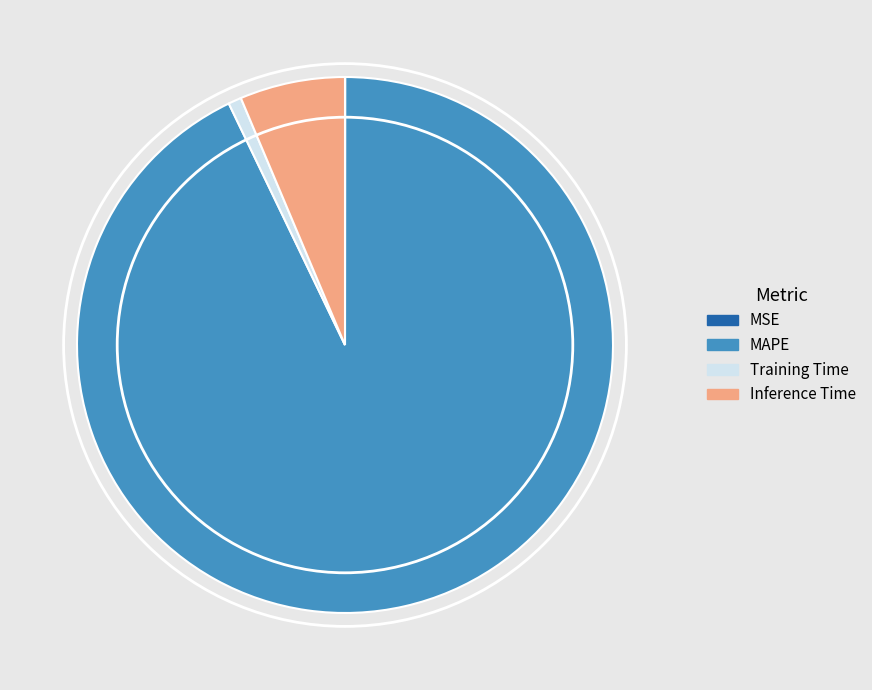

Is it true that Inference Time is 13% of the pie?

False